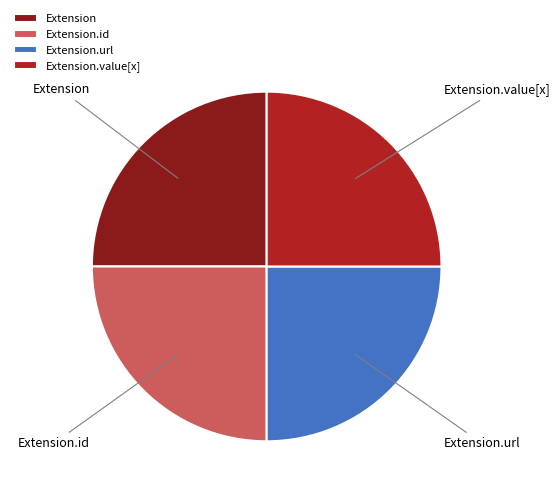

Does any single category account for the majority?

No